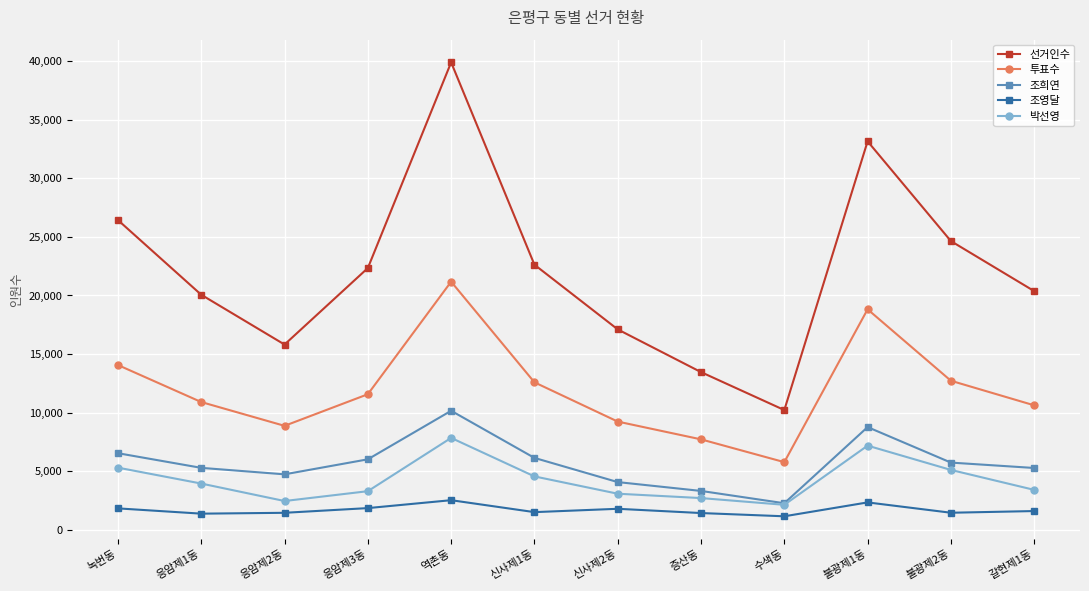

What is the difference between the 박선영 values at 응암제3동 and 수색동?

1162